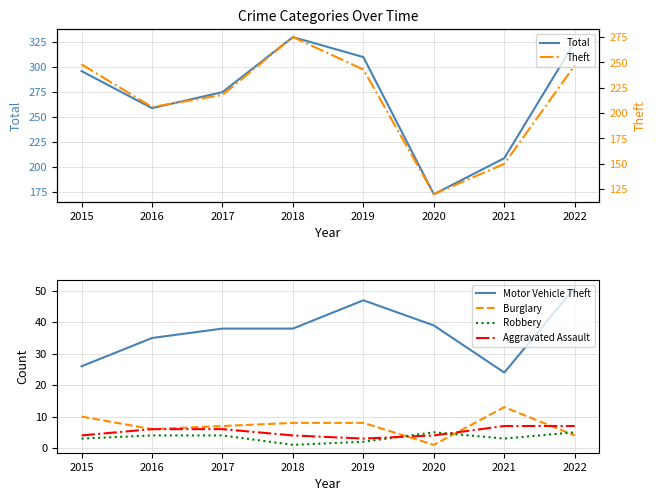

How many interior local peaks does the Theft series have?

1